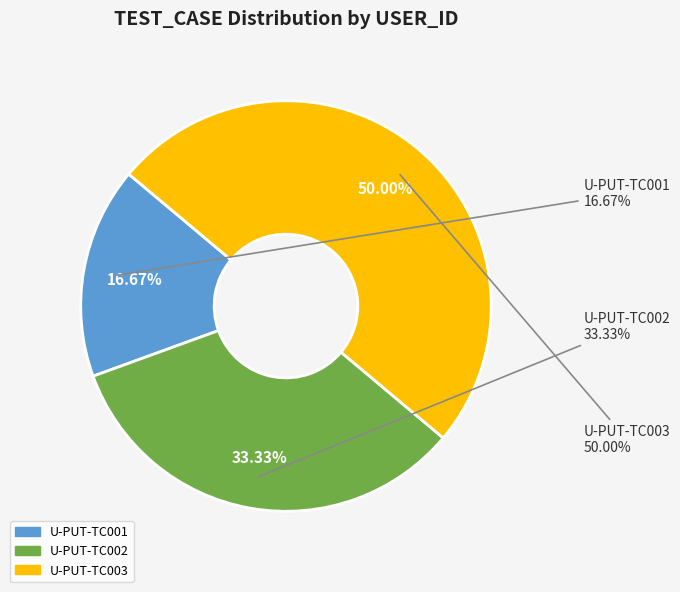

Which category has the biggest portion of the pie?

U-PUT-TC003